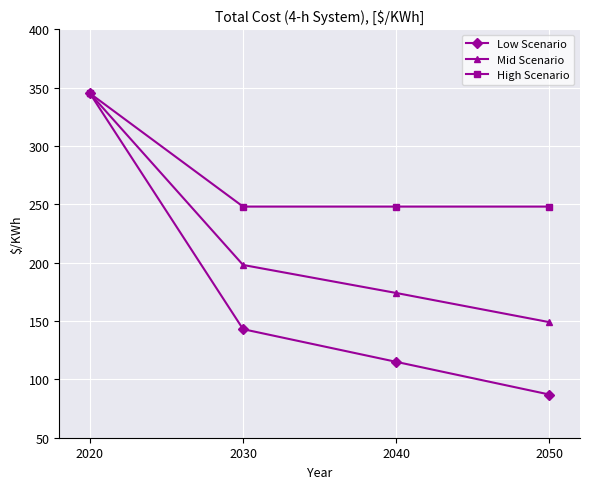

What is the difference between the High Scenario values at 2040 and 2020?

97